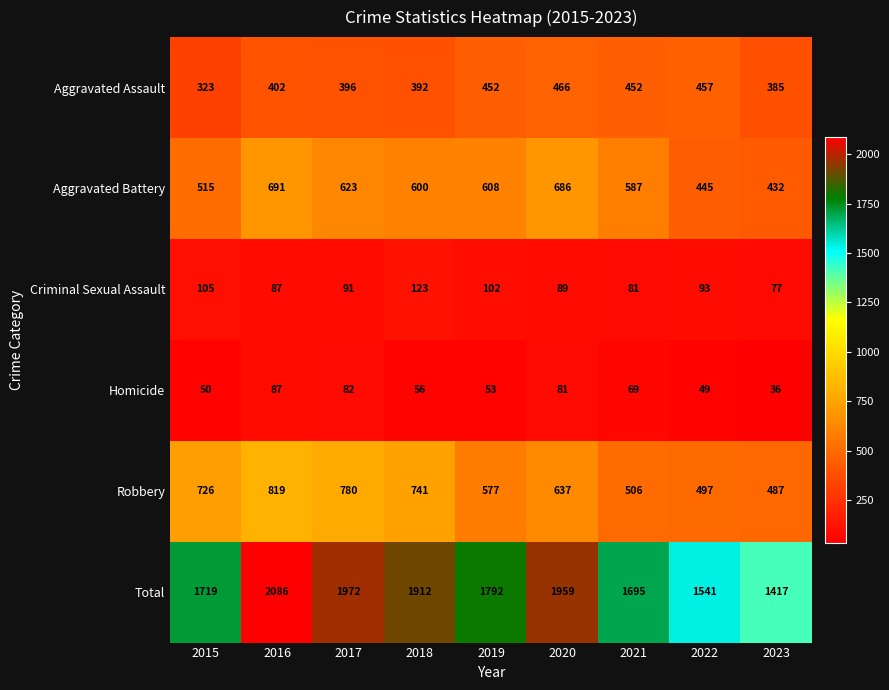

Which series has the widest spread of values?

Total